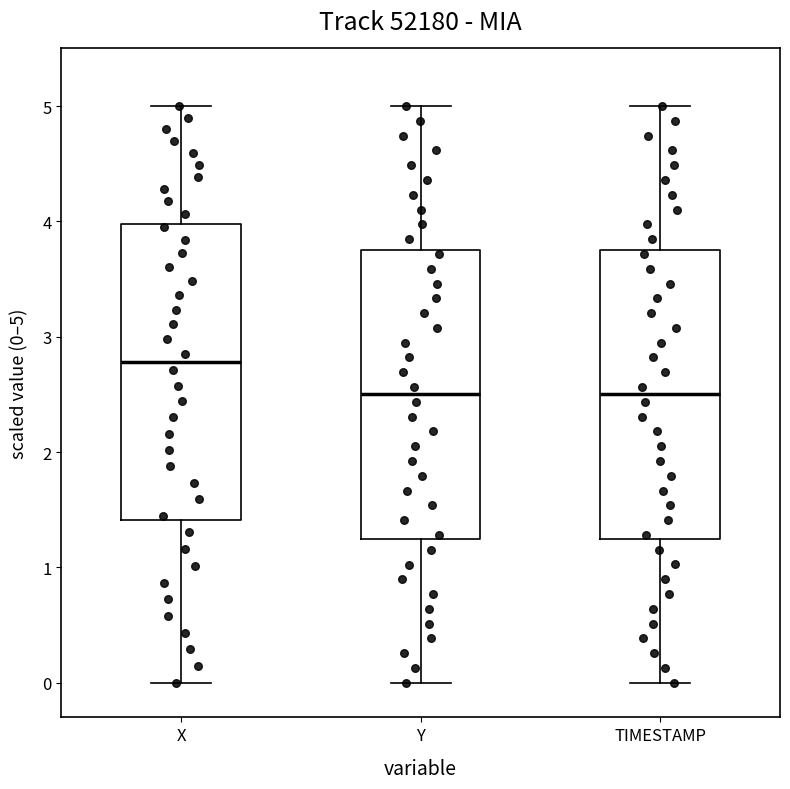

Where does the upper whisker of the box for X end on the y-axis? The values are not printed on the chart, so give them approximately, as read against the axis.

5.0